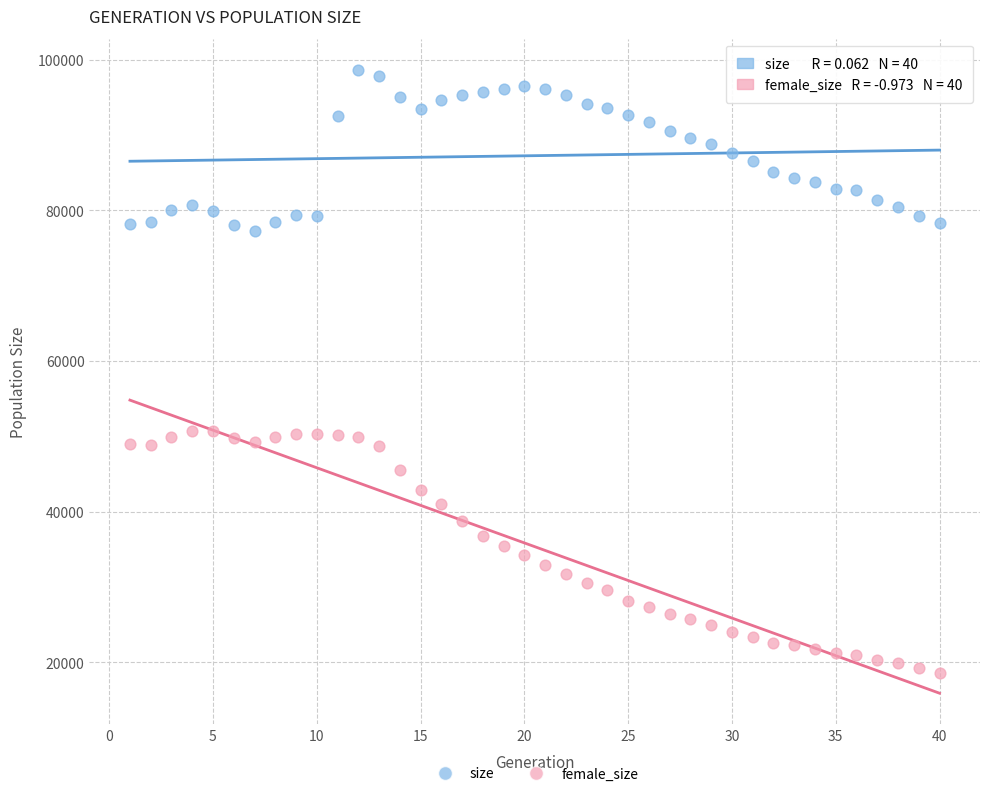

What is the X range (max minus min) for the scatter plot?

39